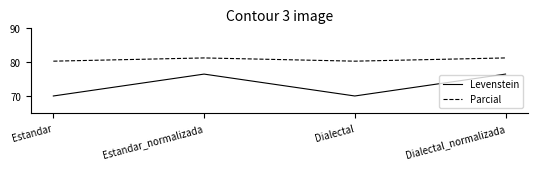

What are all the series names shown in the legend?

Levenstein, Parcial